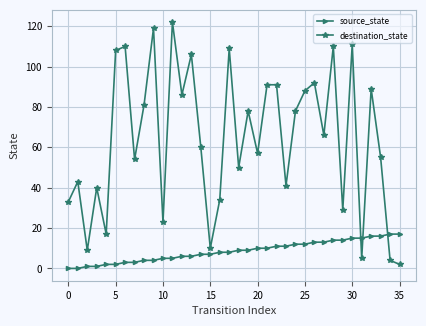

What are all the series names shown in the legend?

source_state, destination_state